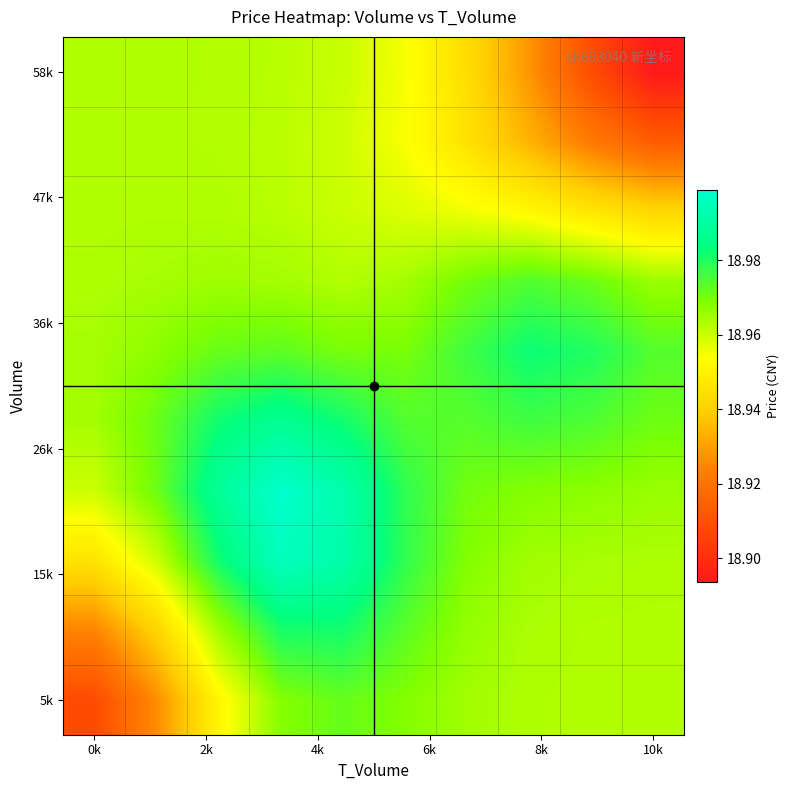

How many series are shown in this chart?

10